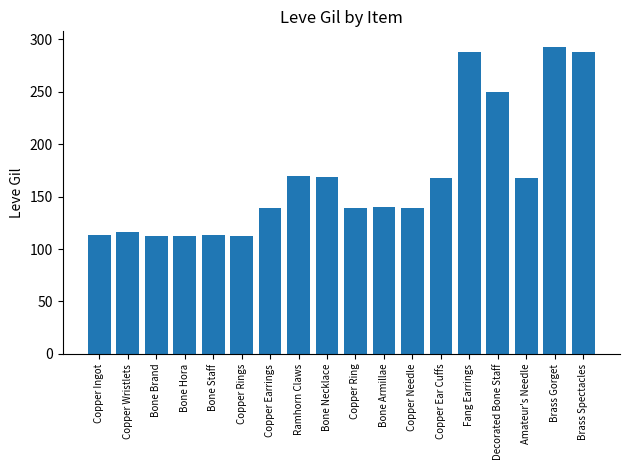

What is the greatest value displayed?

293